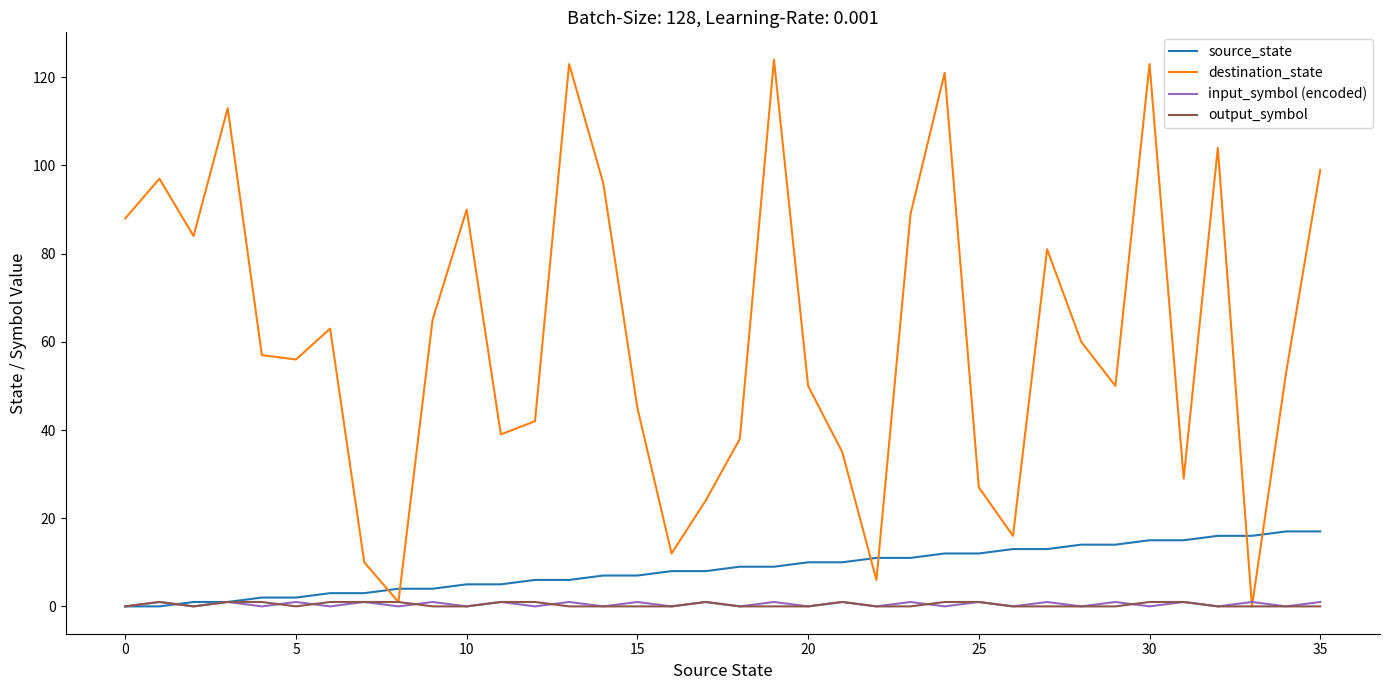

Which series ends up on top after the final intersection of destination_state and source_state?

destination_state